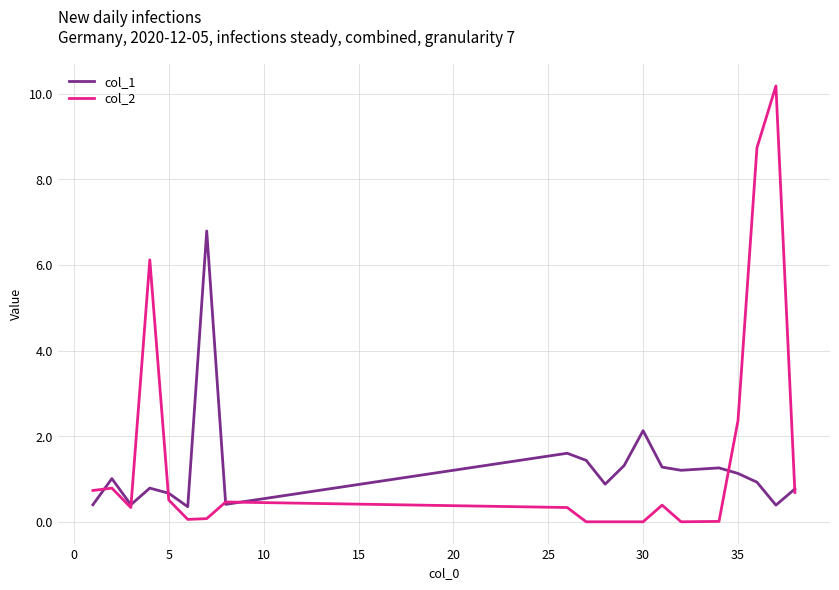

What is the maximum value for col_1?

6.8